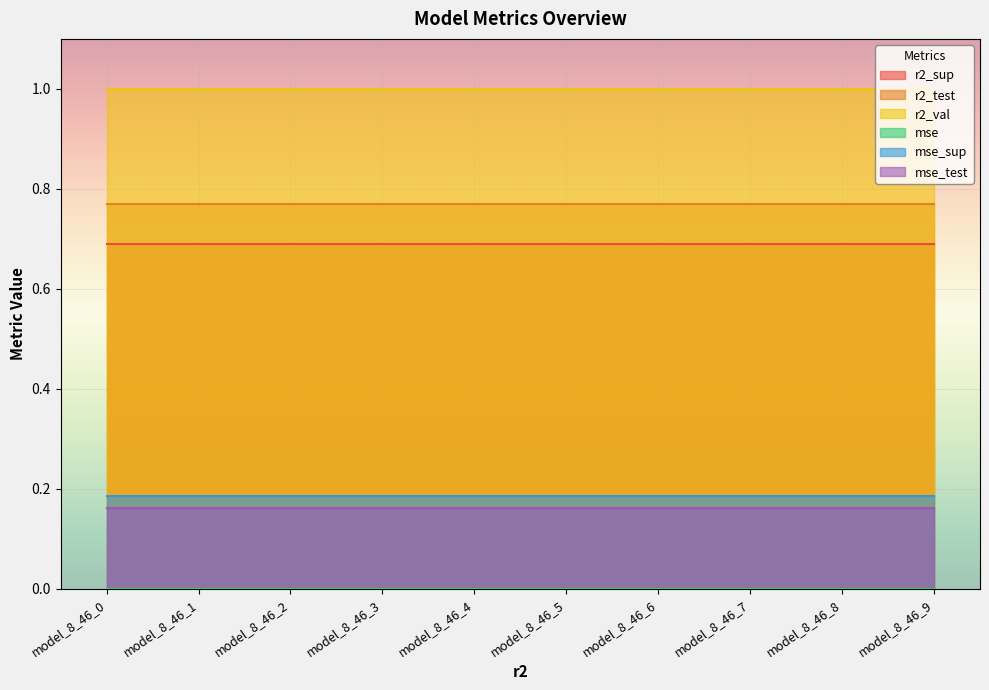

True or false: r2_sup and r2_test intersect in this chart.

False